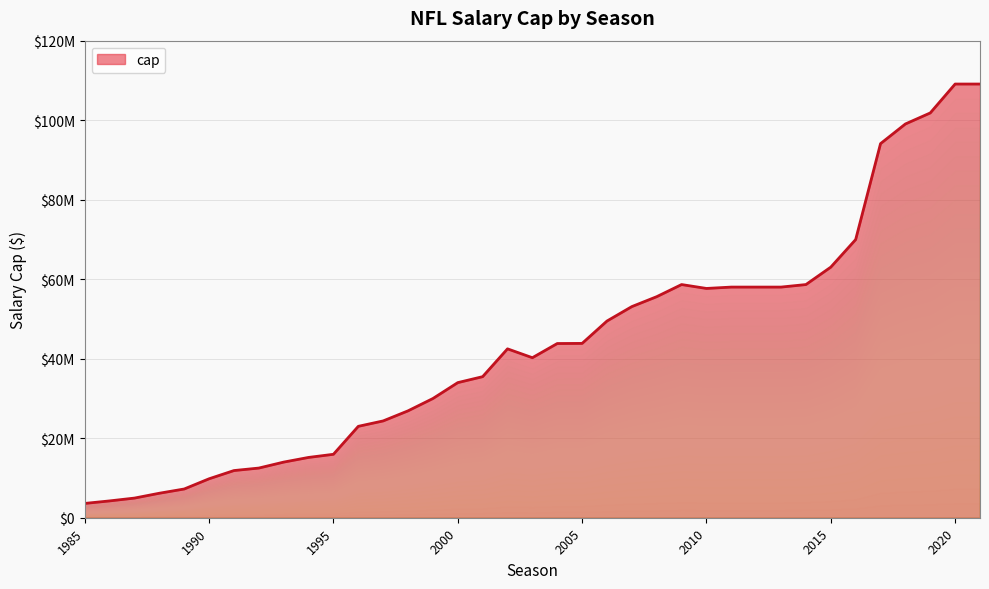

Does the chart display data point markers on the line(s)?

No